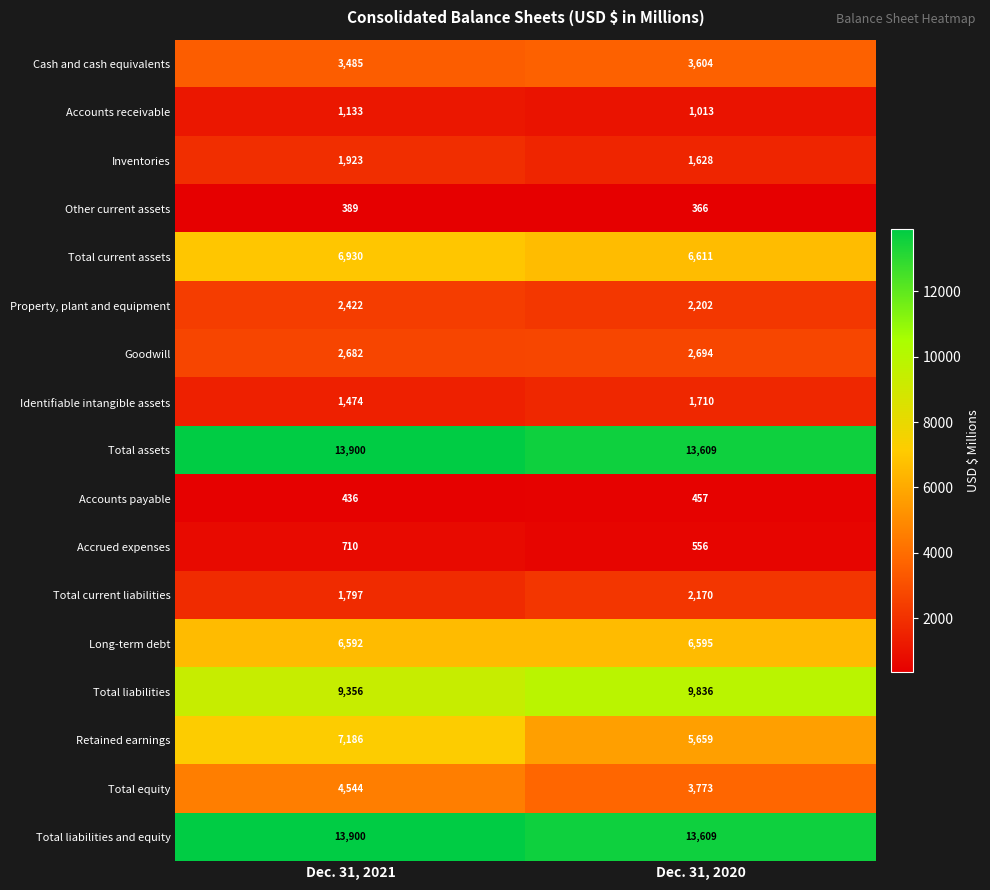

What is the difference between the Long-term debt values at Dec. 31, 2021 and Dec. 31, 2020?

3